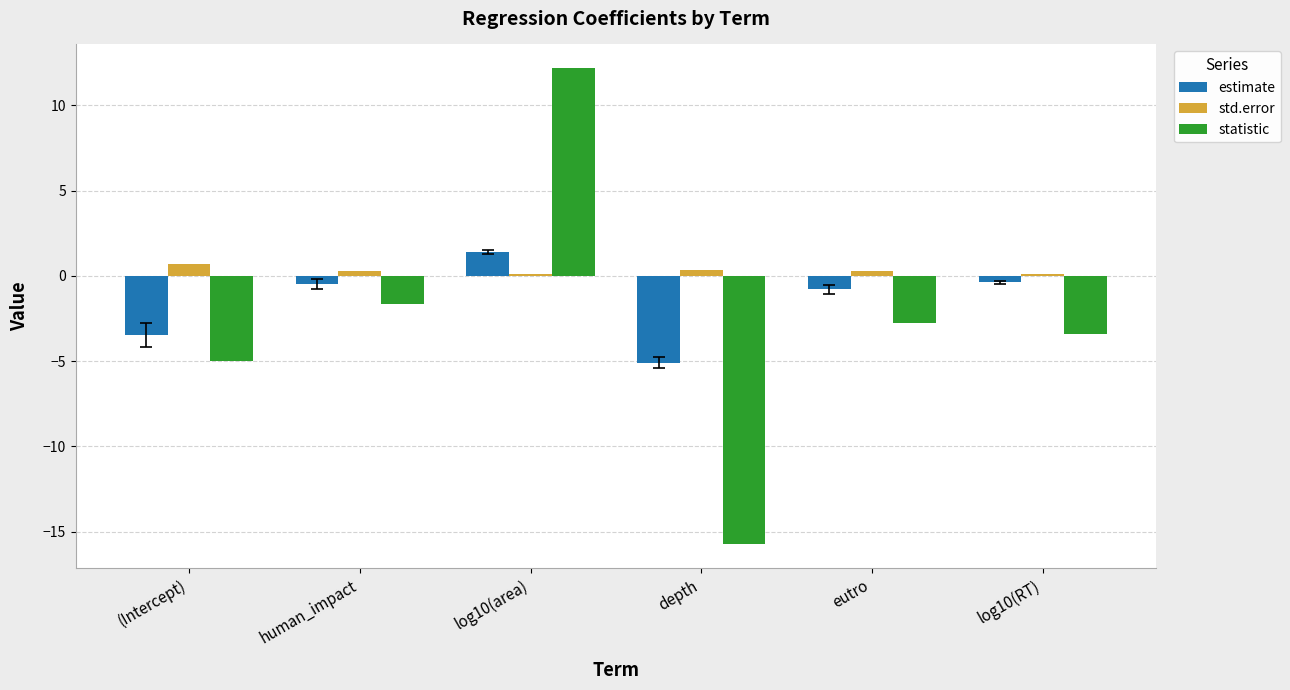

At which category is the sum across all series the highest?

log10(area)